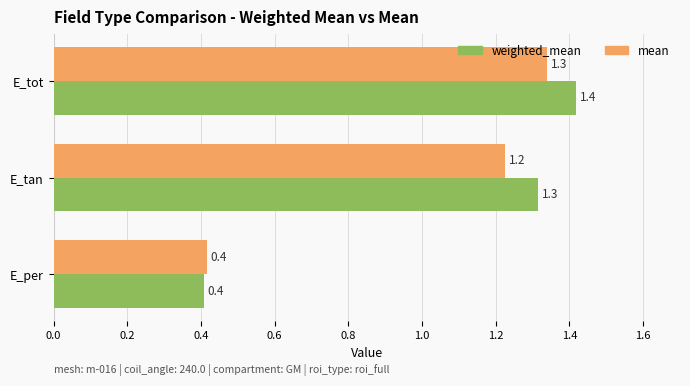

What is the sum of the weighted_mean values at E_per and E_tot?

1.8